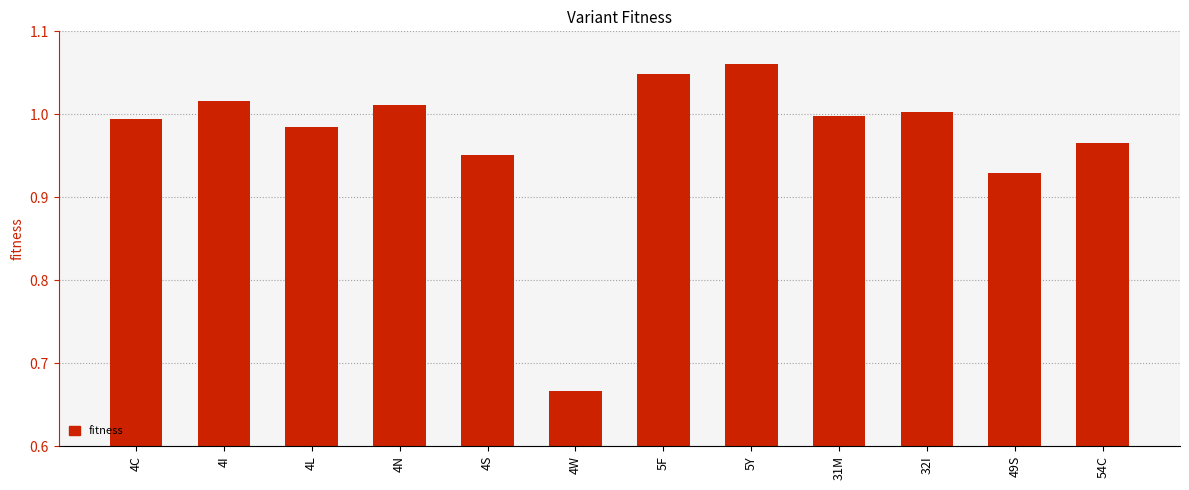

At which label is the value closest to 0?

4W